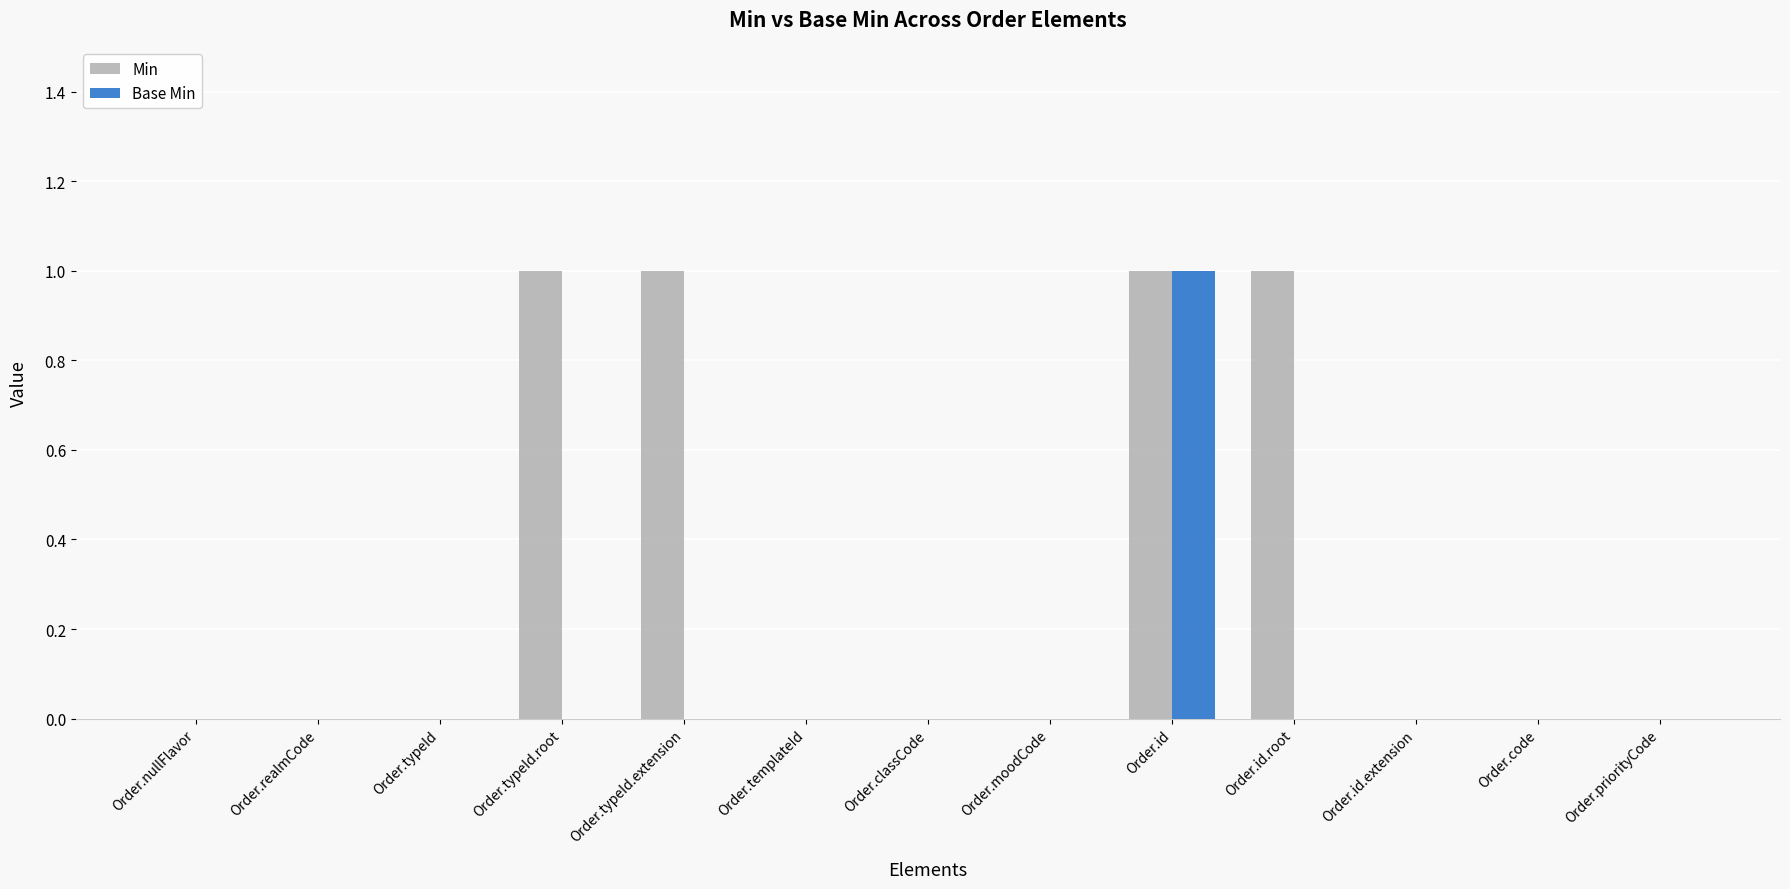

What is the sum of all Min values?

4